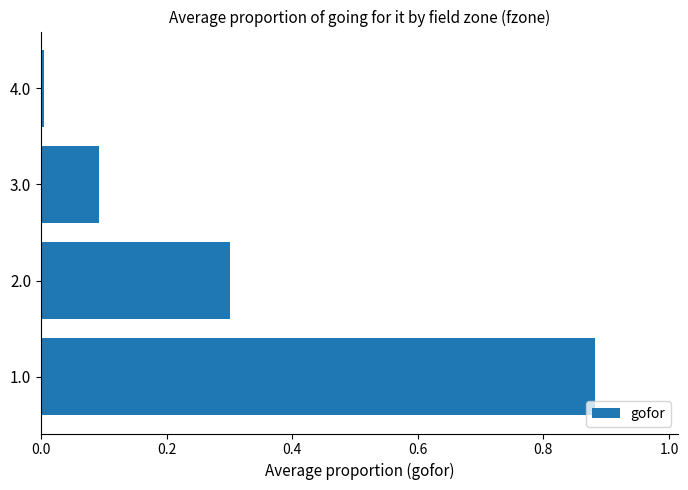

At which label is the value closest to 0?

4.0